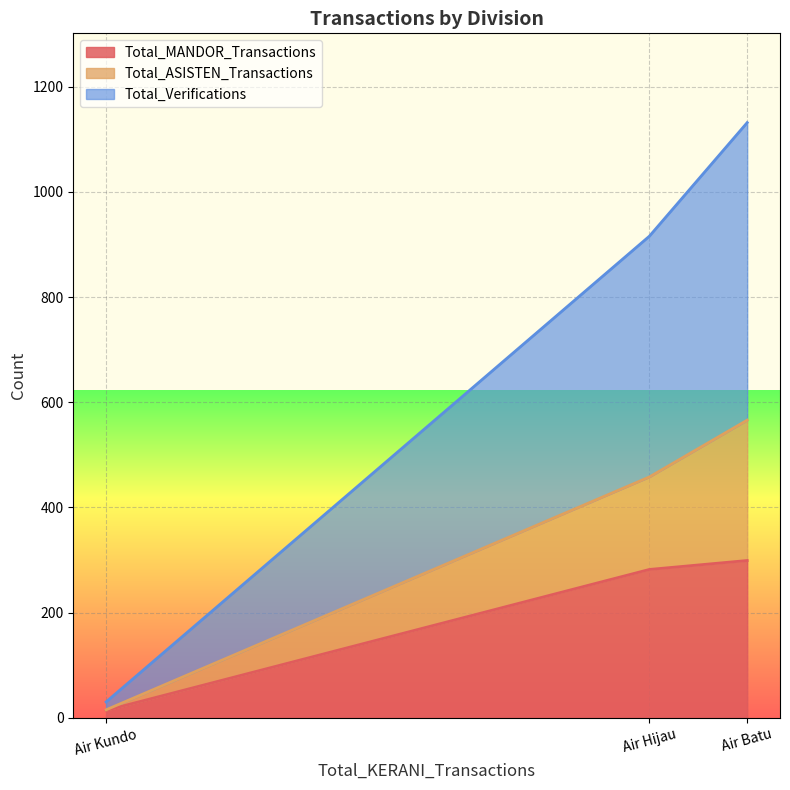

True or false: Total_ASISTEN_Transactions has a value of 1 at Air Kundo.

True